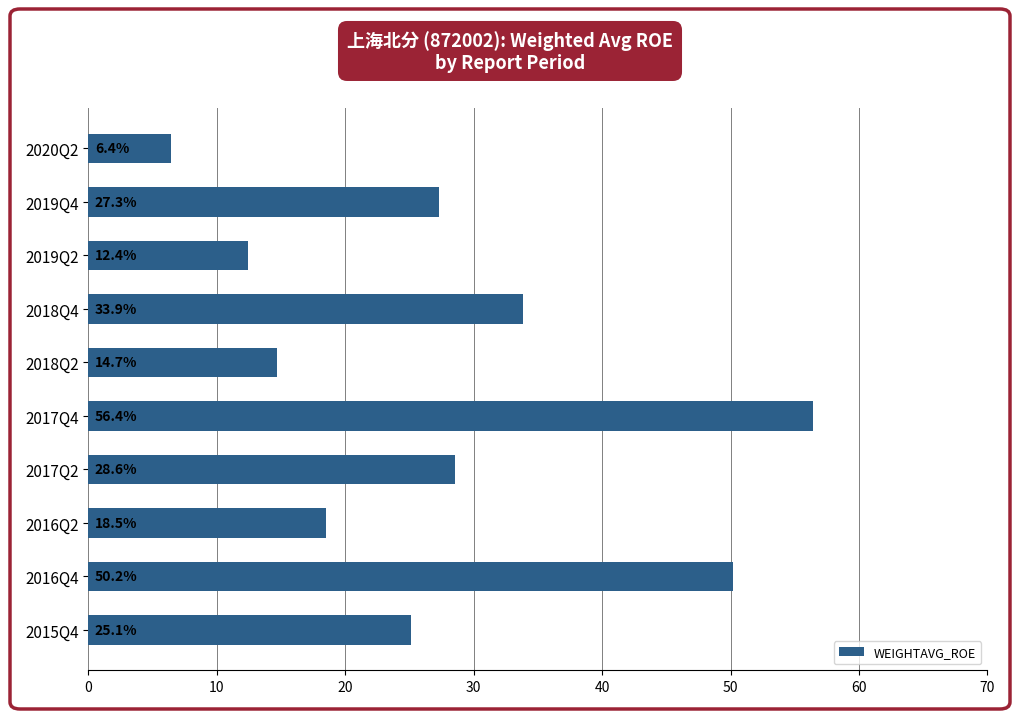

What is the difference between the second highest and minimum values?

43.7